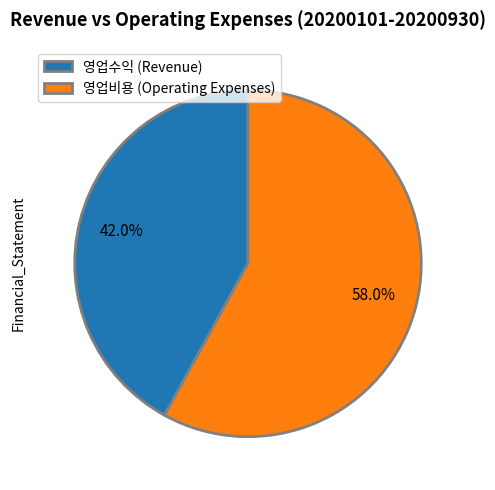

What is the largest slice in the pie chart?

영업비용 (Operating Expenses)